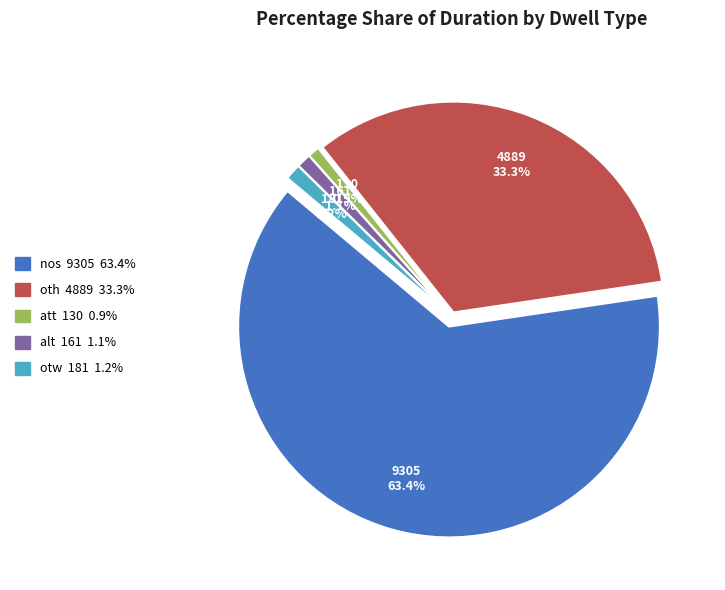

What percentage is the nos slice, to the nearest percent?

63%